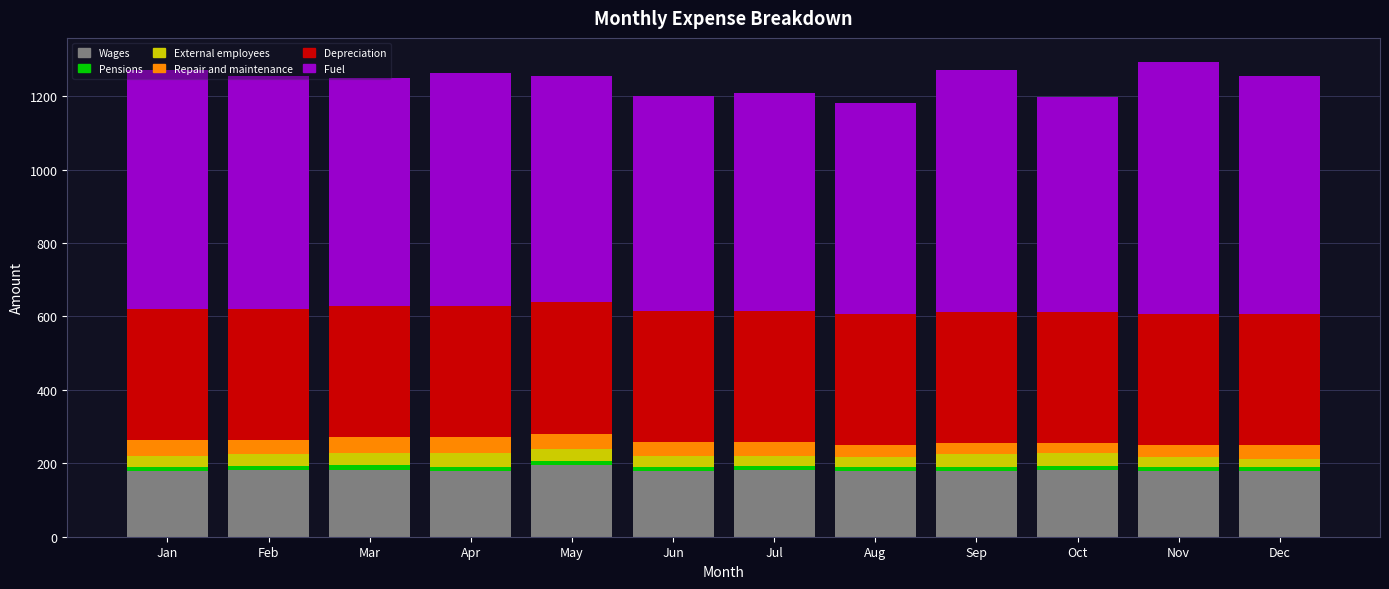

Is it true that Wages equals 179 at Aug?

True